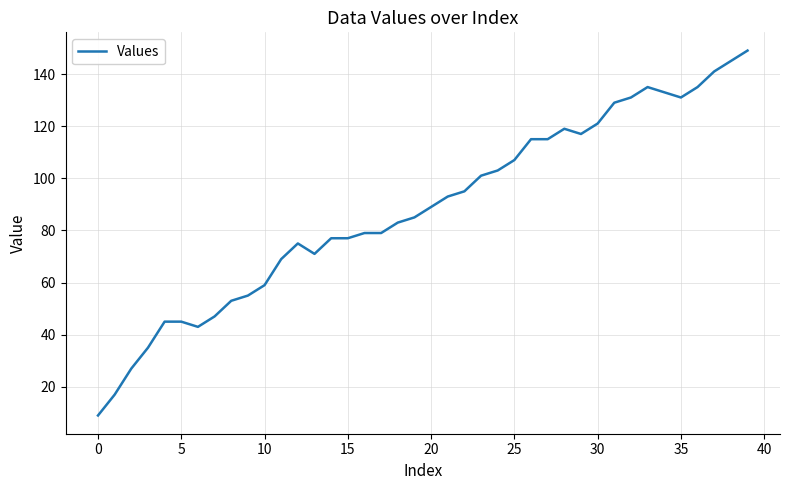

What is the maximum value shown in the chart?

149